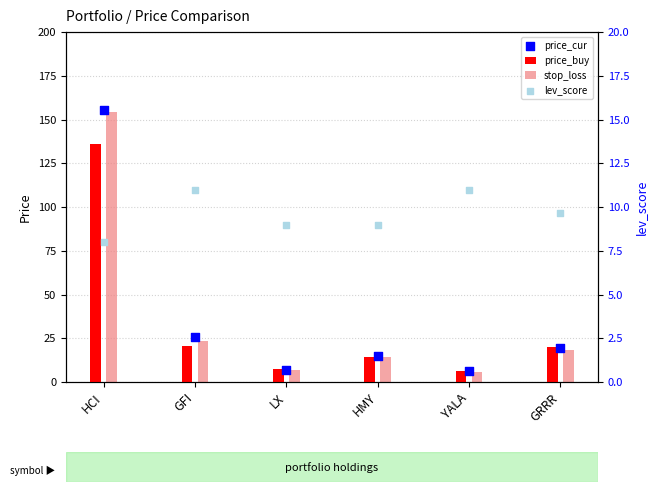

What are all the series names shown in the legend?

price_buy, stop_loss, price_cur, lev_score